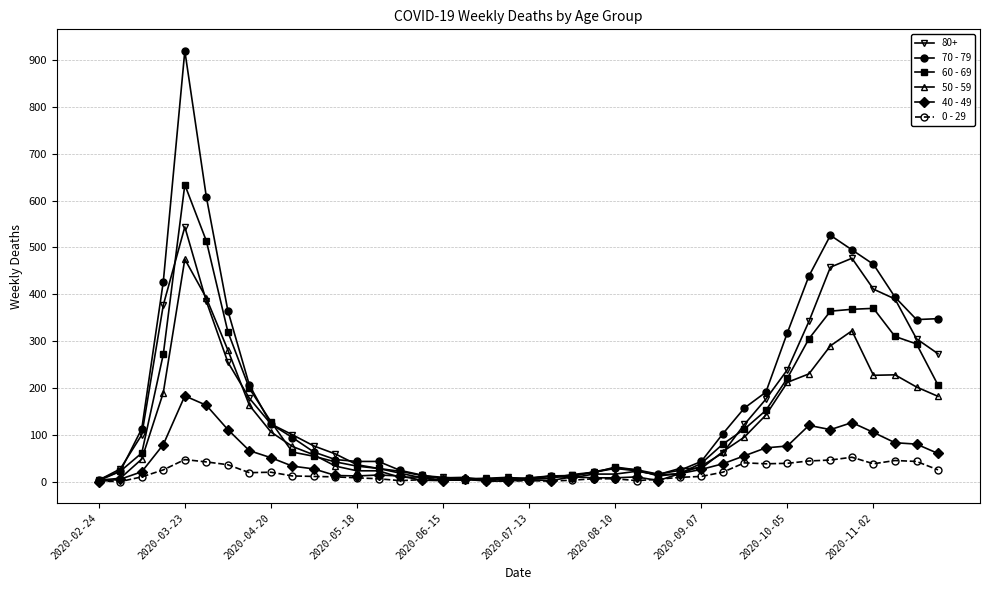

Which series has the largest total across all categories?

70 - 79